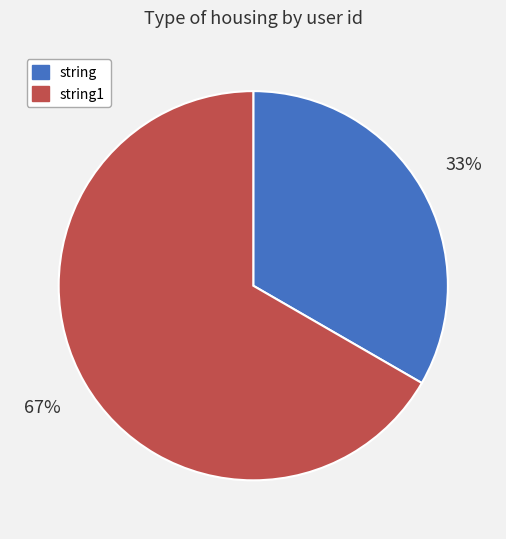

To the nearest percent, what portion does string represent?

33%